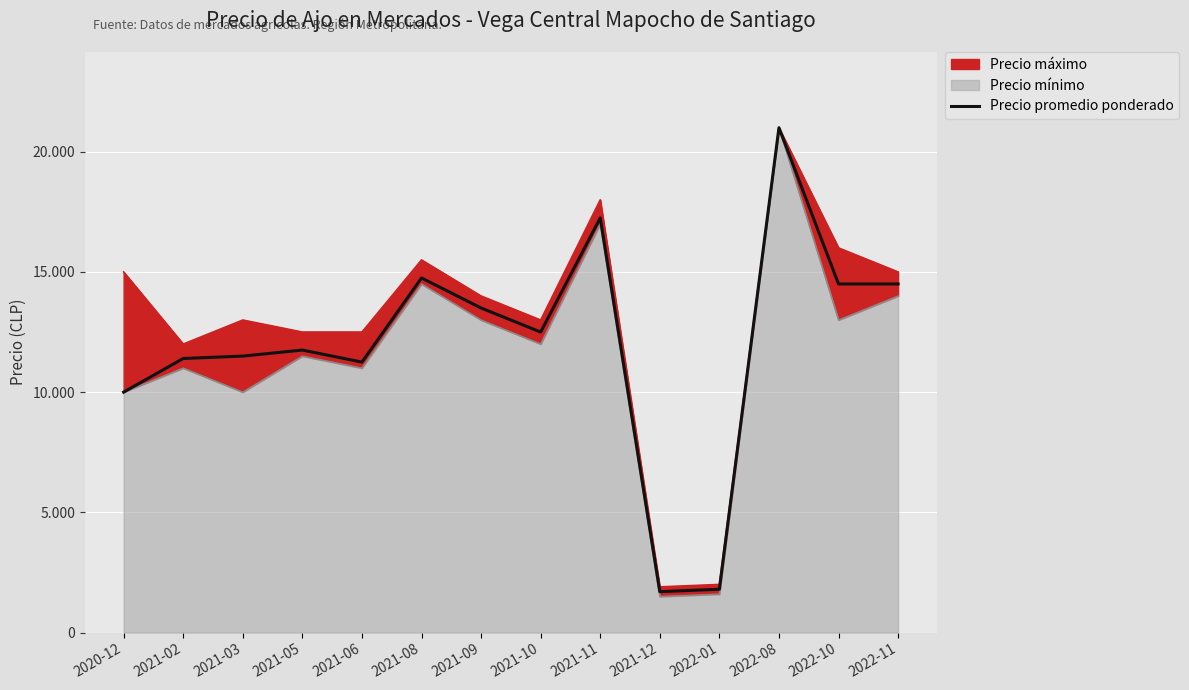

Reading left to right, list all the values displayed in this chart.

10000	11400	11500	11750	11250	14750	13500	12500	17250	1700	1800	21000	14500	14500